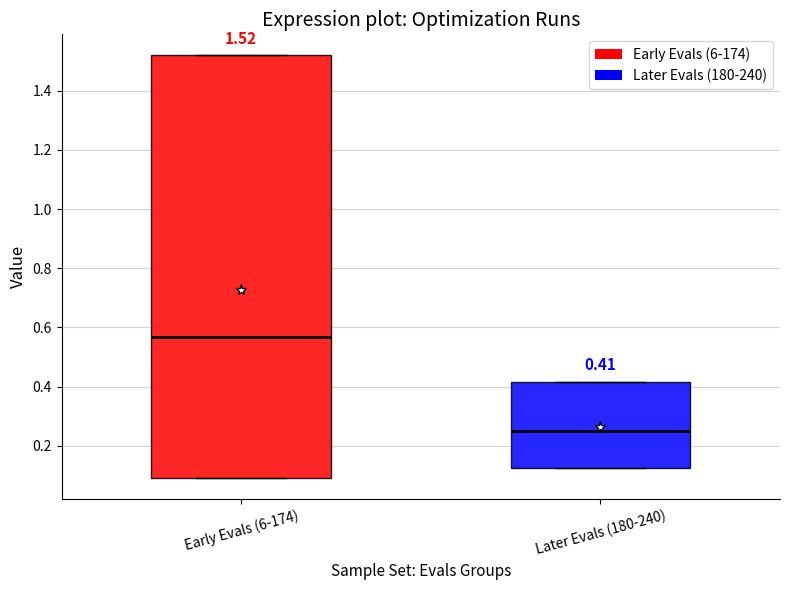

Which box is the tallest, from its lower edge to its upper edge?

Early Evals (6-174)